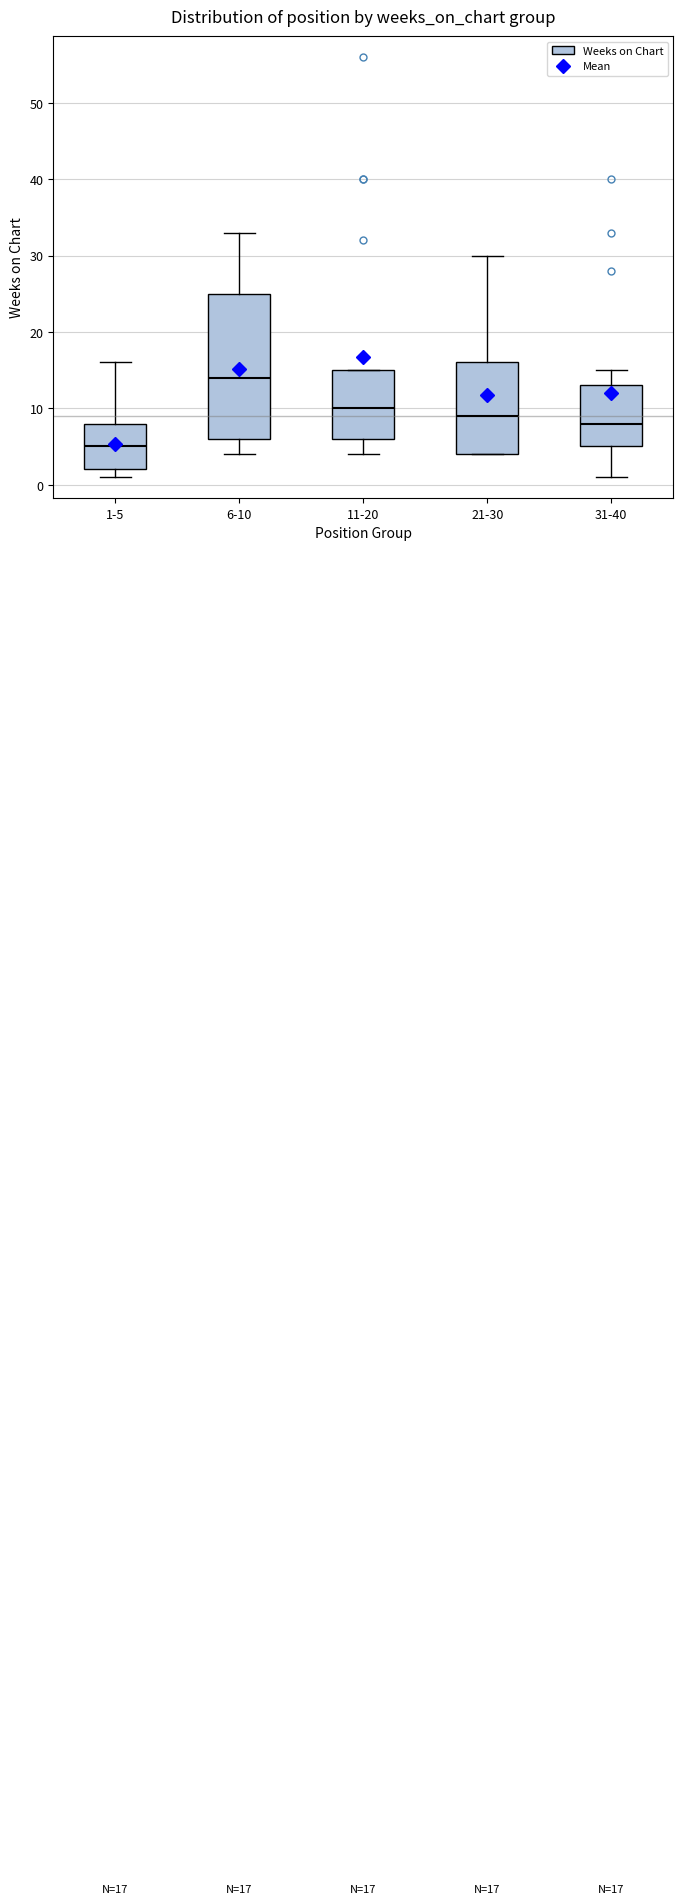

Comparing the boxes themselves (not the whiskers), which one is the tallest?

6-10